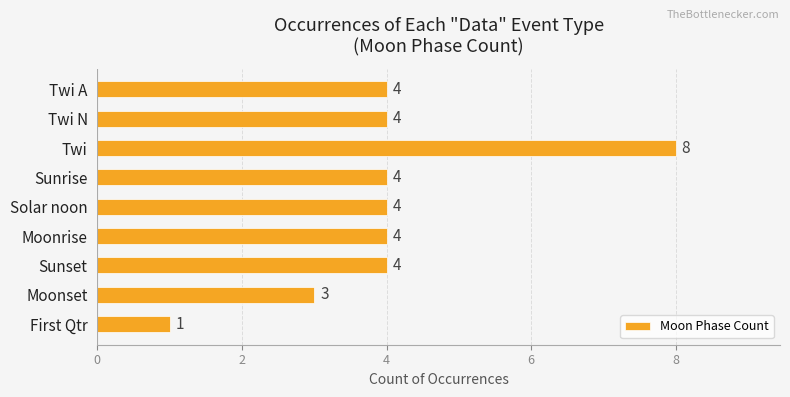

The chart shows a value of 14 at Twi. True or false?

False